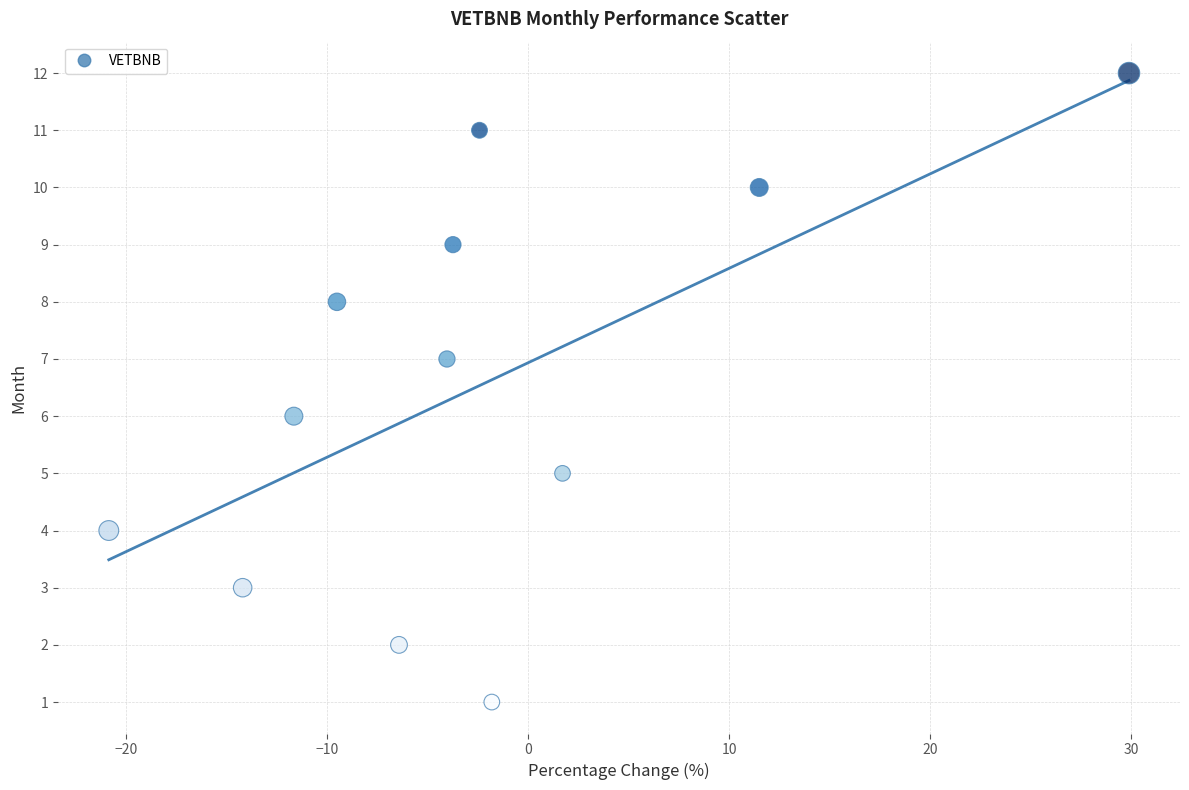

What is the range of Y values (max minus min)?

11